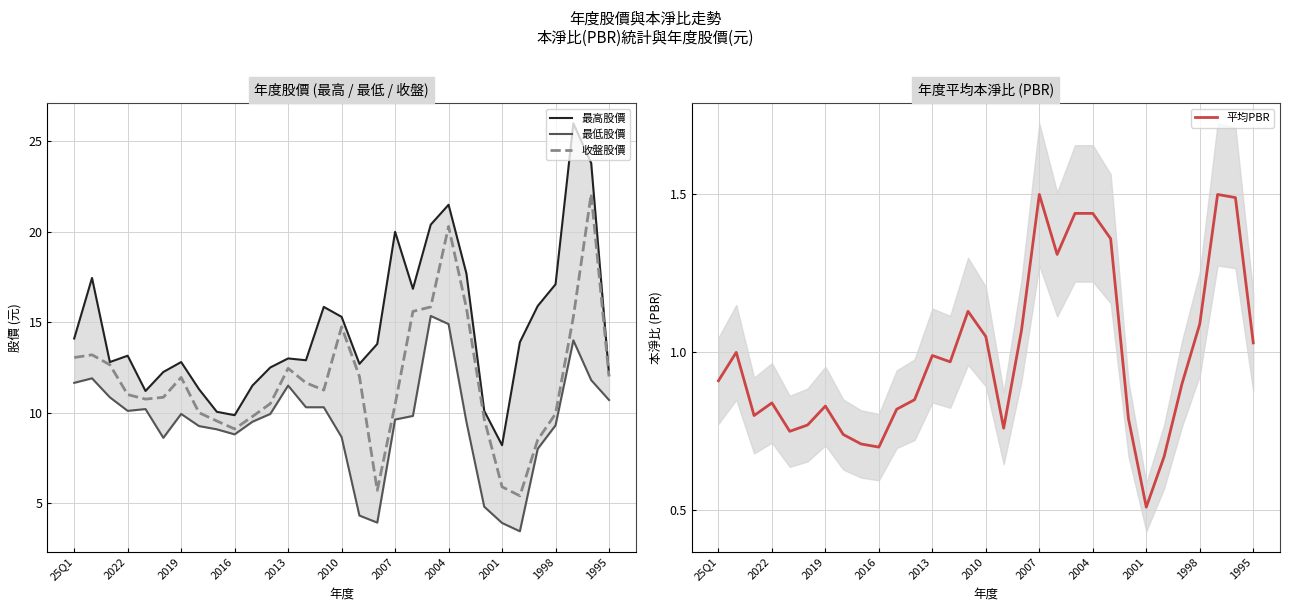

Is it true that 收盤股價 equals 26.0 at 2010?

False